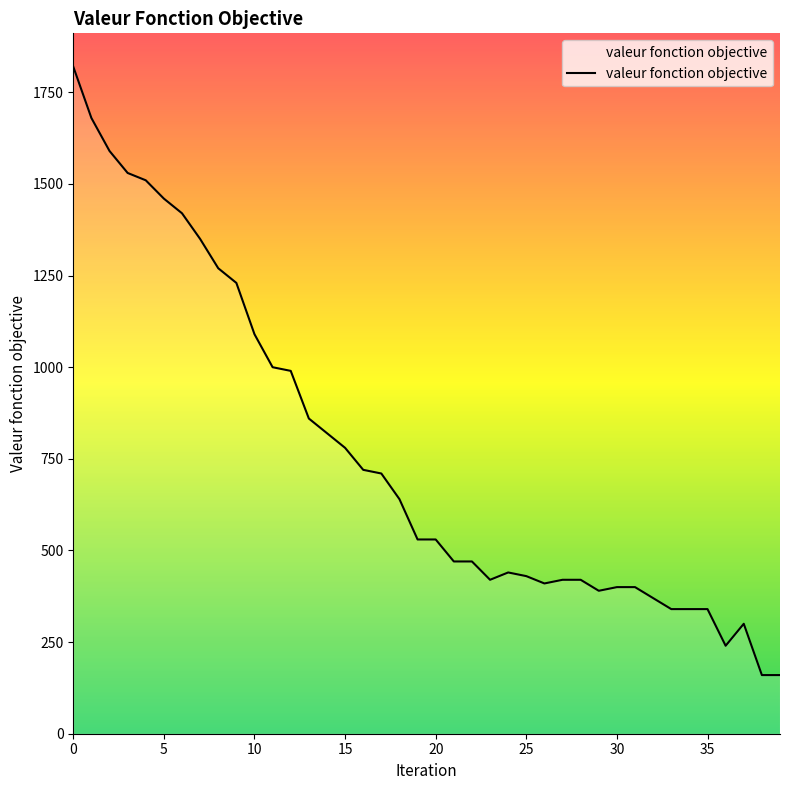

How many distinct data groups are displayed?

1